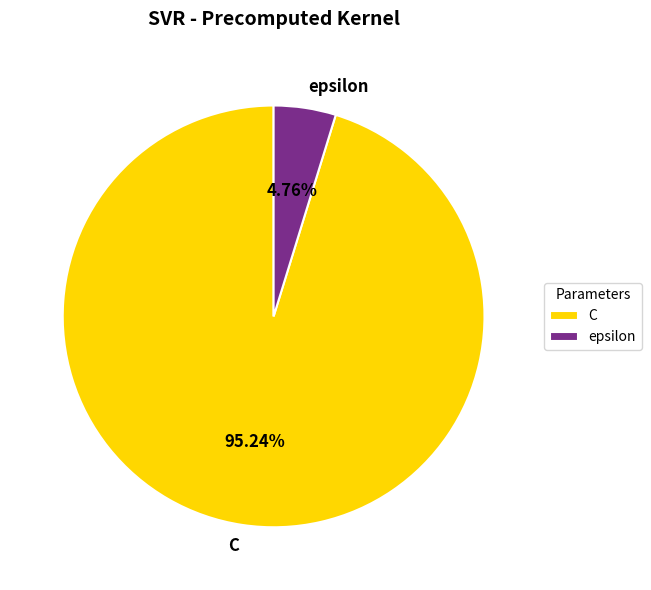

Is the sum of epsilon and C greater than half?

Yes